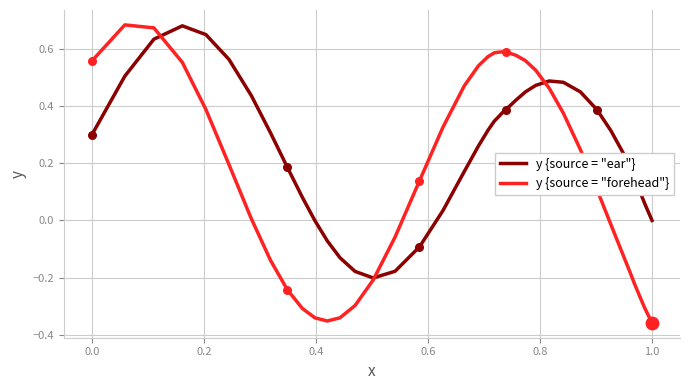

What are all the series names shown in the legend?

y {source = "ear"}, y {source = "forehead"}